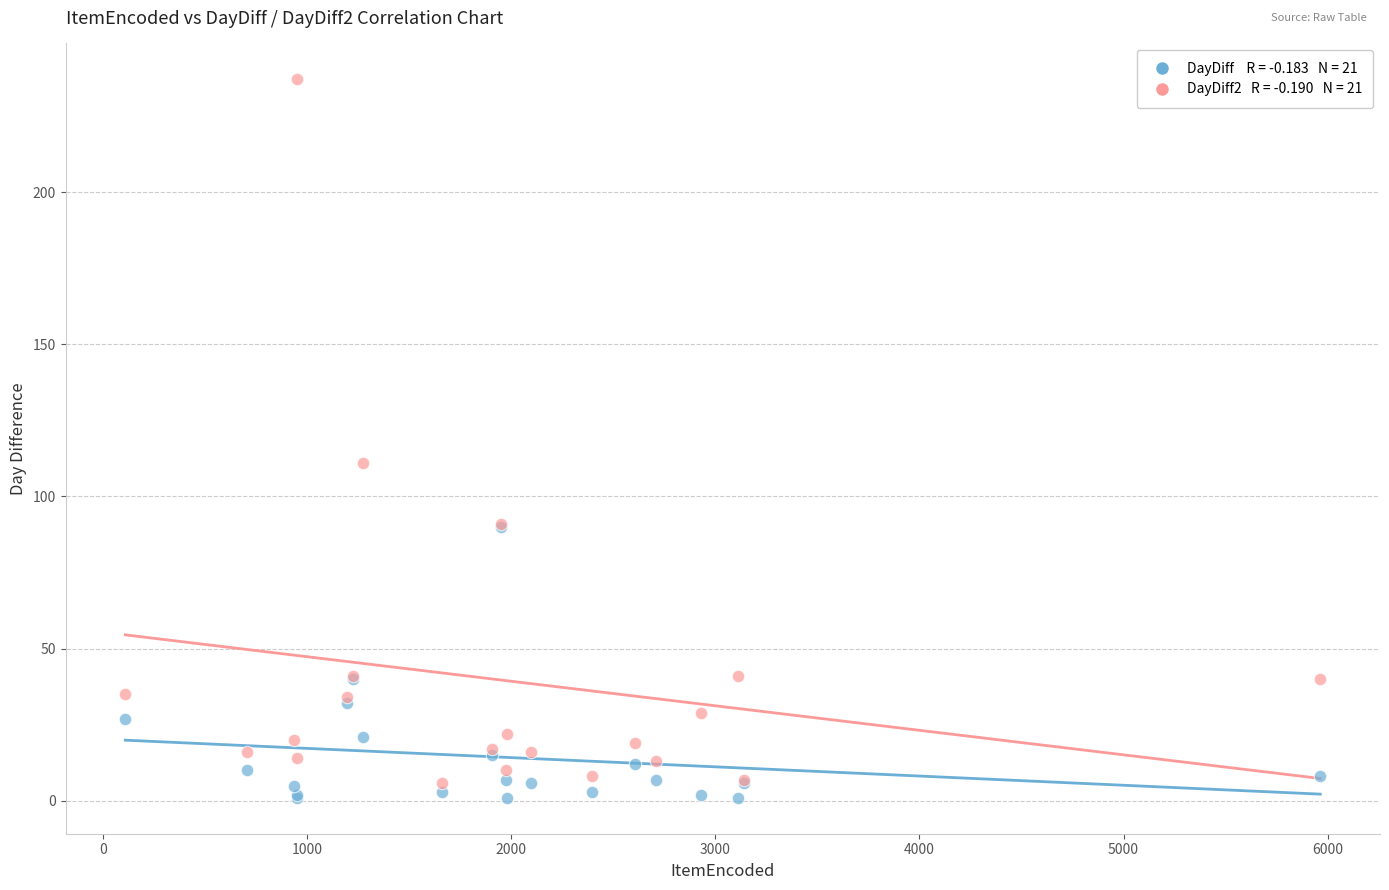

Across all series, what Y value is closest to 119?

111